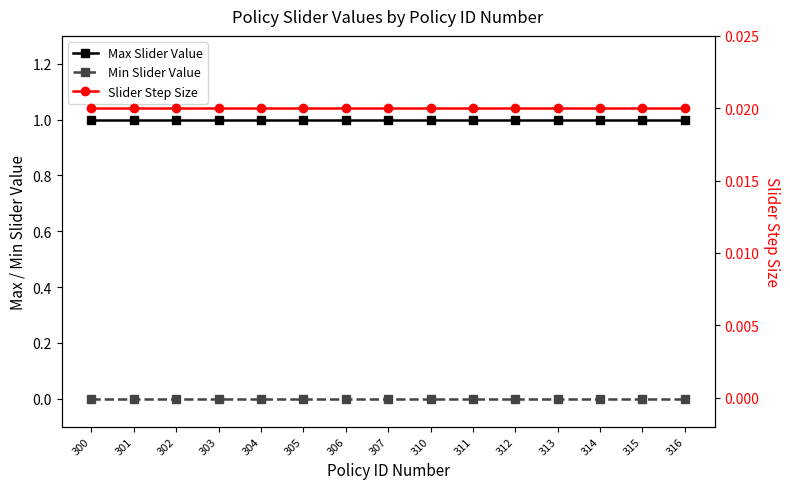

Which category has the highest value in the Slider Step Size series?

300